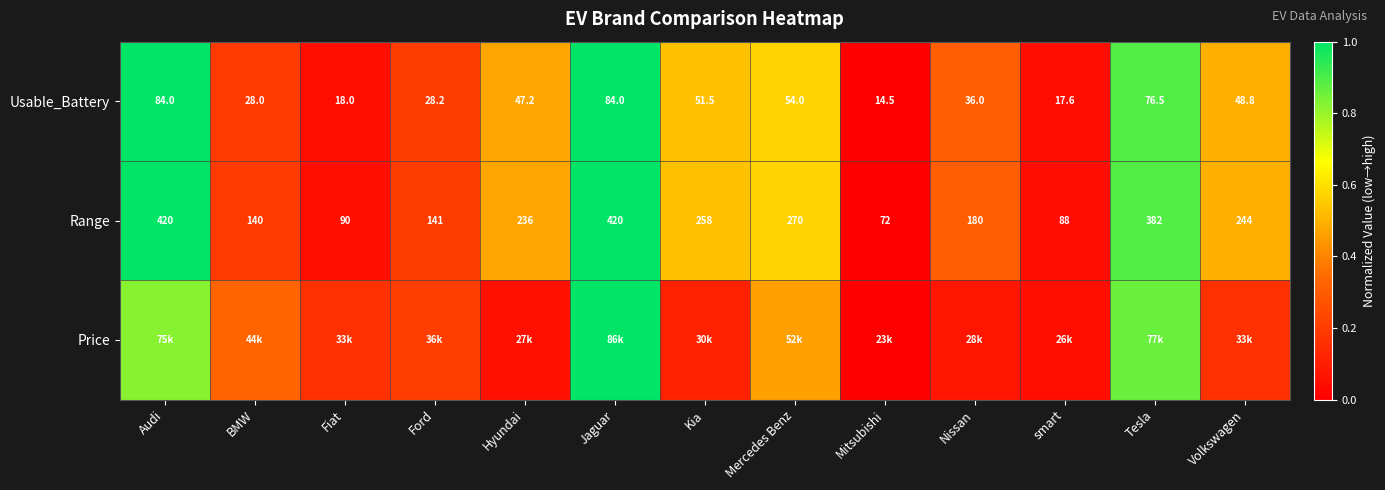

At how many categories does at least one series exceed 0?

12